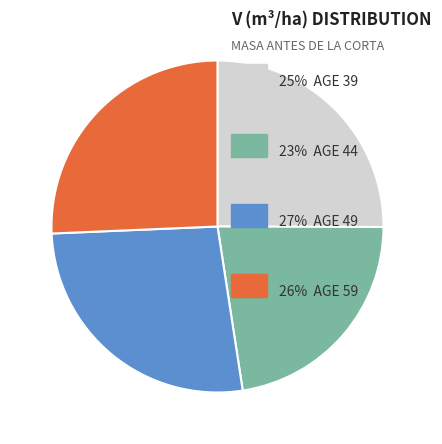

Is there a majority slice in this chart?

No